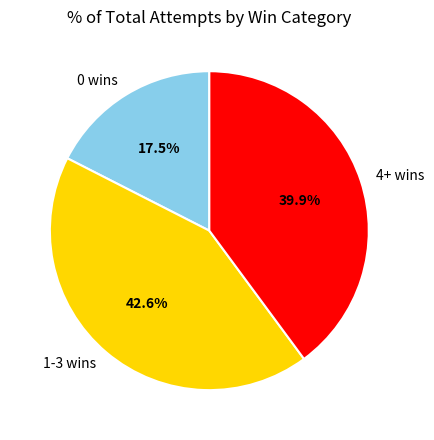

Which slice is the smallest?

0 wins